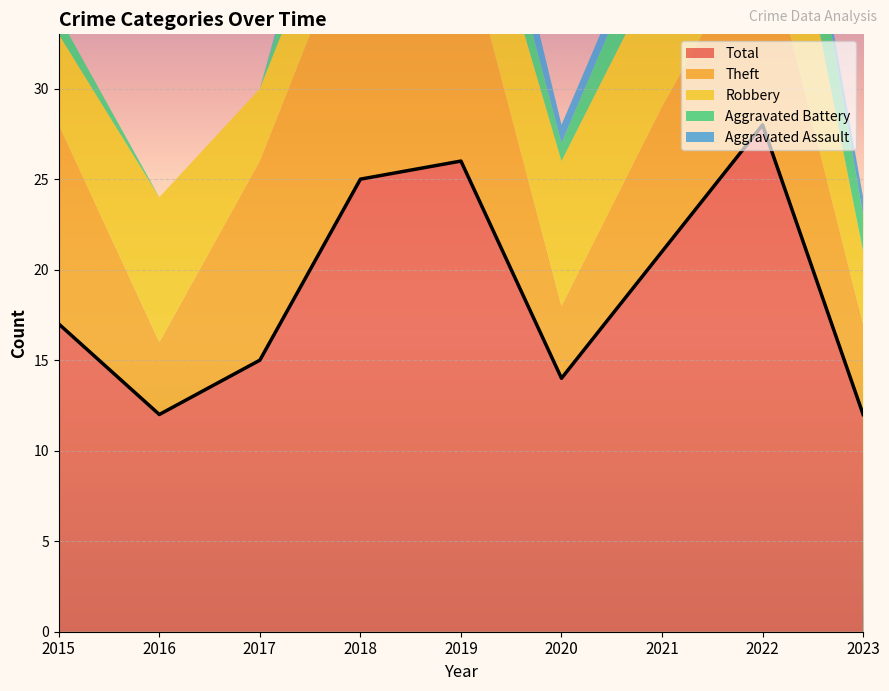

Reading left to right, extract all data points from this chart.

Robbery: 5	8	4	4	6	8	8	10	4
Theft: 11	4	11	15	13	4	8	11	5
Aggravated Battery: 1	0	0	5	3	1	3	6	2
Aggravated Assault: 0	0	0	1	3	1	1	0	1
Total: 17	12	15	25	26	14	21	28	12